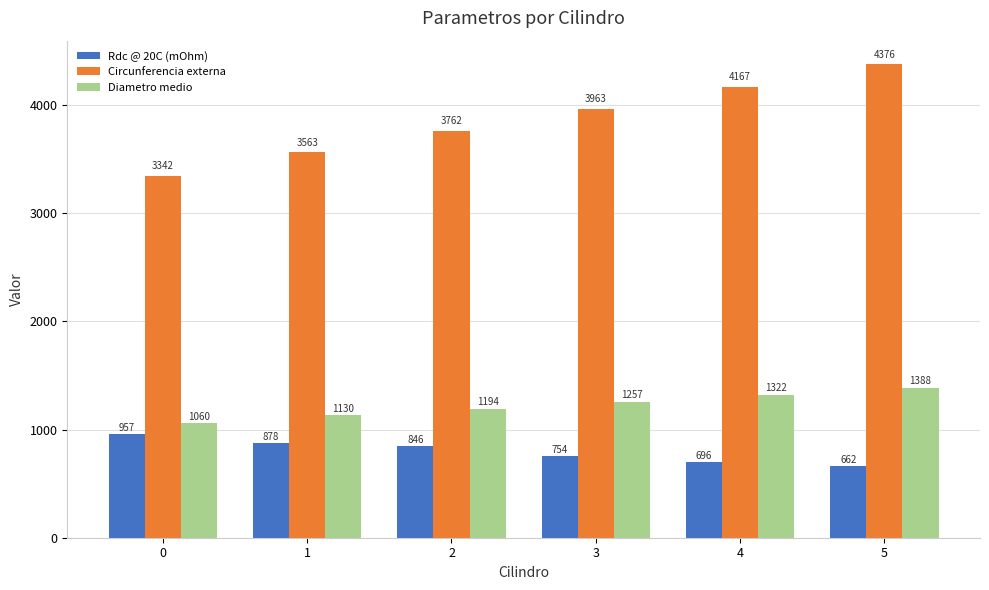

Which series changed the most between 0 and 2?

Circunferencia externa